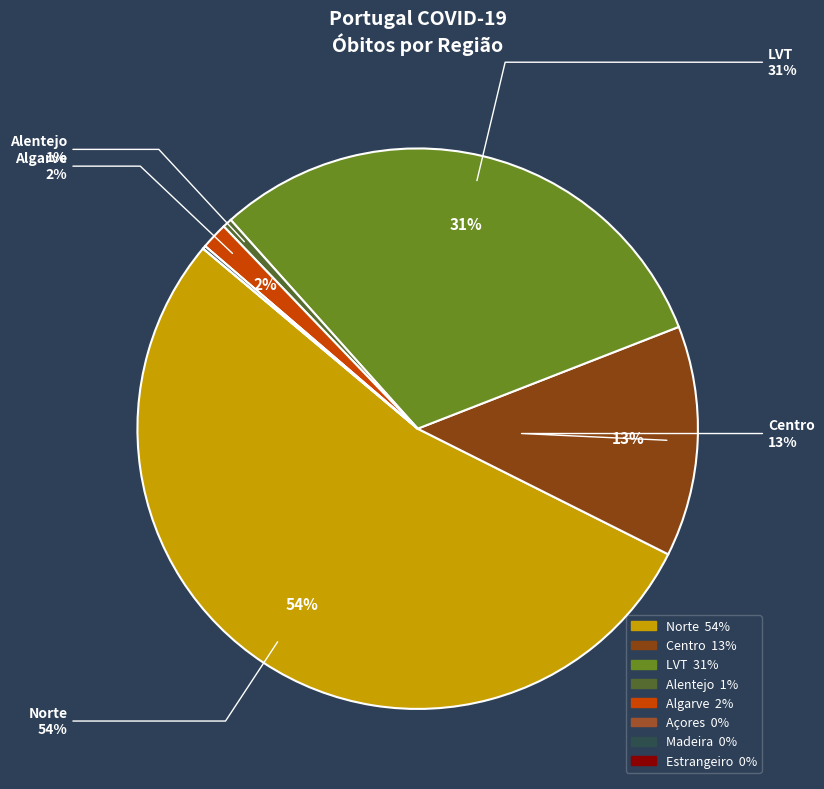

How many segments does this pie chart have?

8